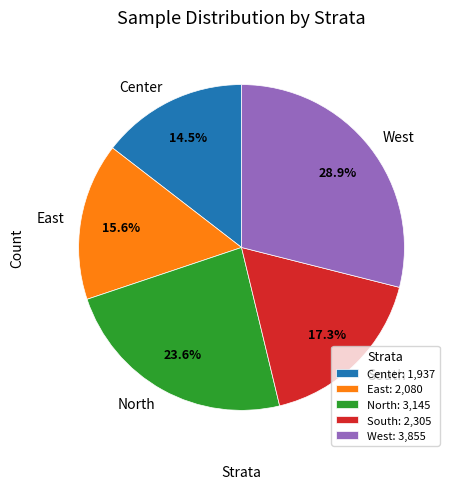

Is there any slice that represents more than half of the pie?

No